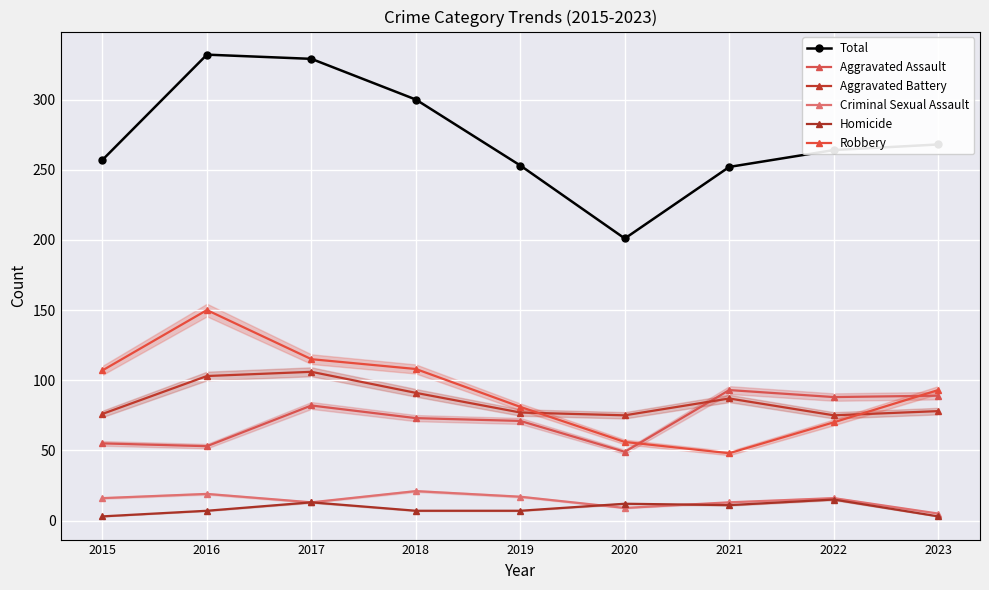

Reading left to right, transcribe all the data shown in this chart.

Total: 257	332	329	300	253	201	252	264	268
Aggravated Assault: 55	53	82	73	71	49	93	88	89
Aggravated Battery: 76	103	106	91	77	75	87	75	78
Criminal Sexual Assault: 16	19	13	21	17	9	13	16	5
Homicide: 3	7	13	7	7	12	11	15	3
Robbery: 107	150	115	108	81	56	48	70	93